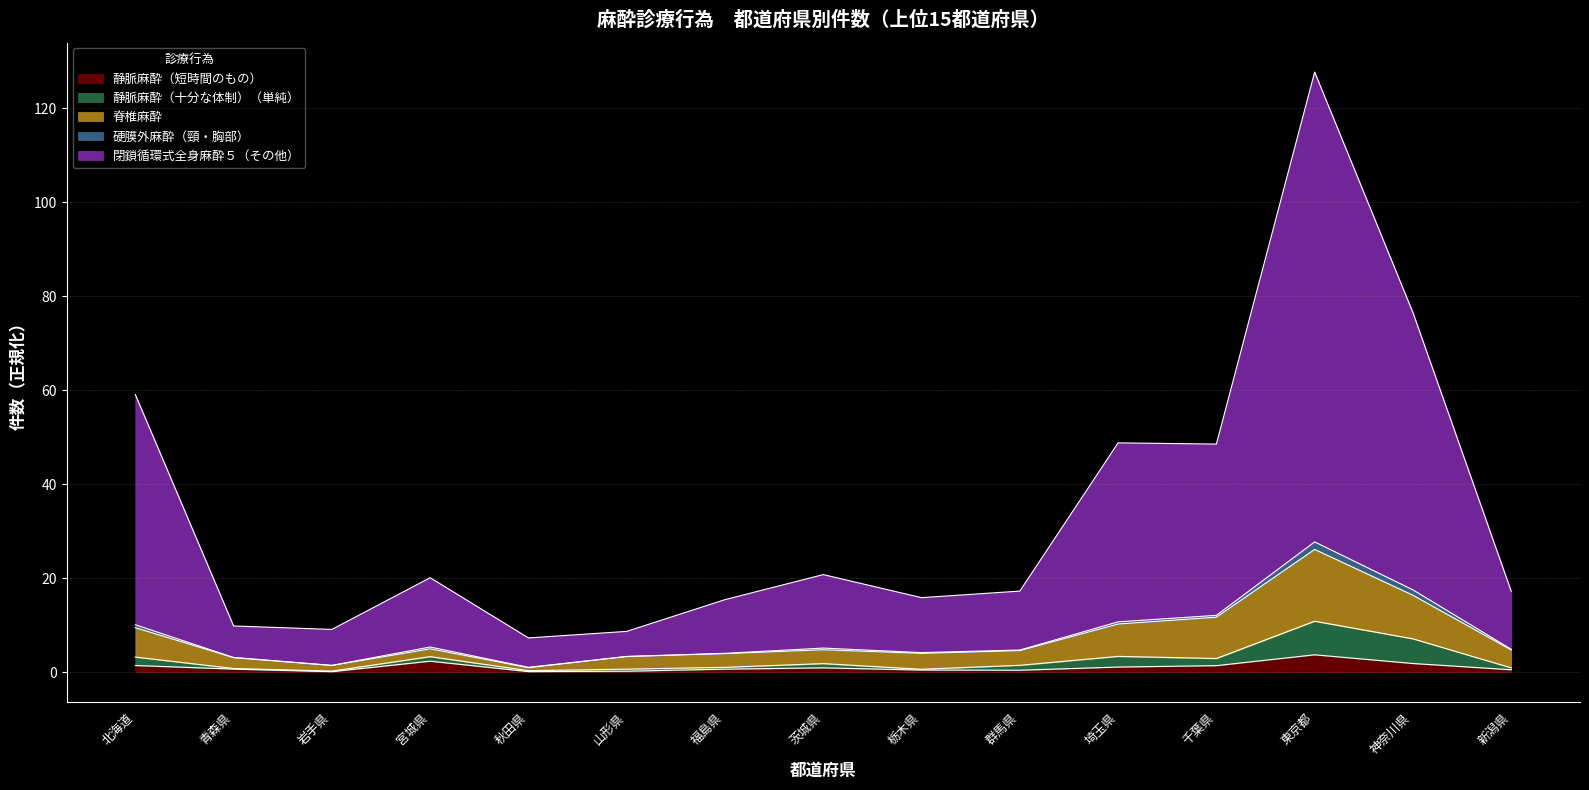

The 静脈麻酔（短時間のもの） series shows 2.1 at 北海道. True or false?

False